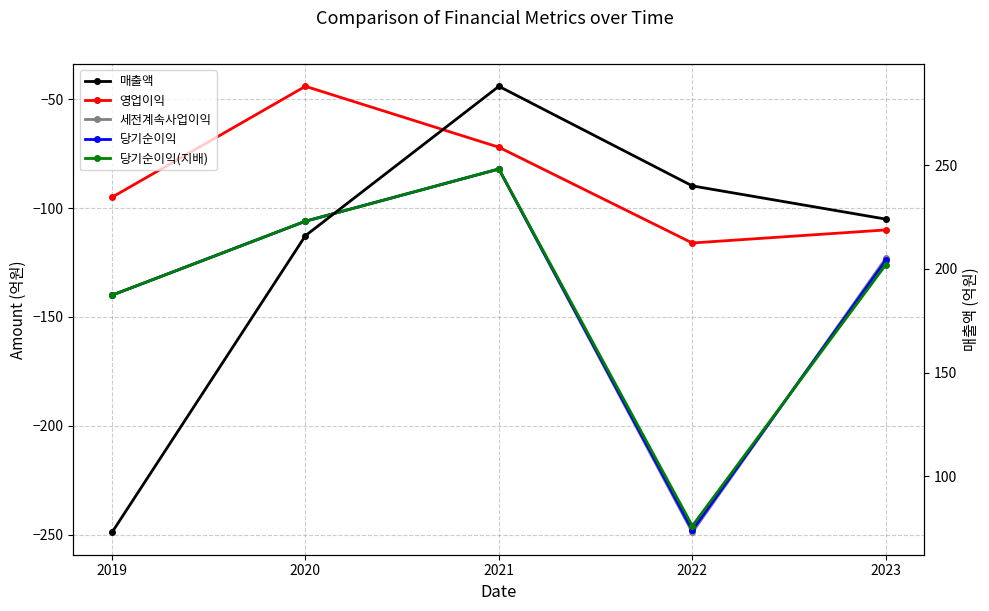

What is the sum of all 당기순이익(지배) values?

-700